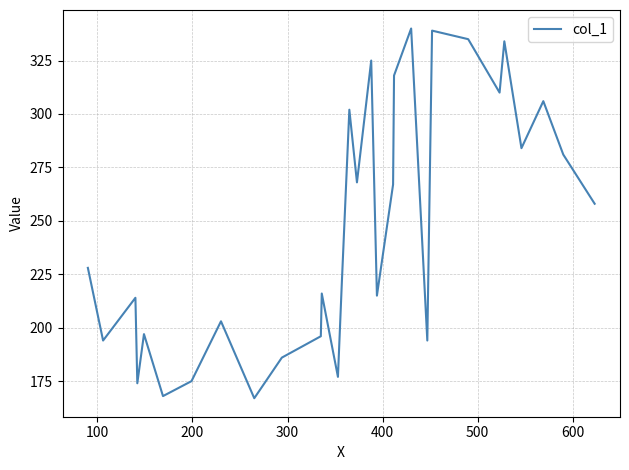

What is the difference between the maximum and minimum values?

173